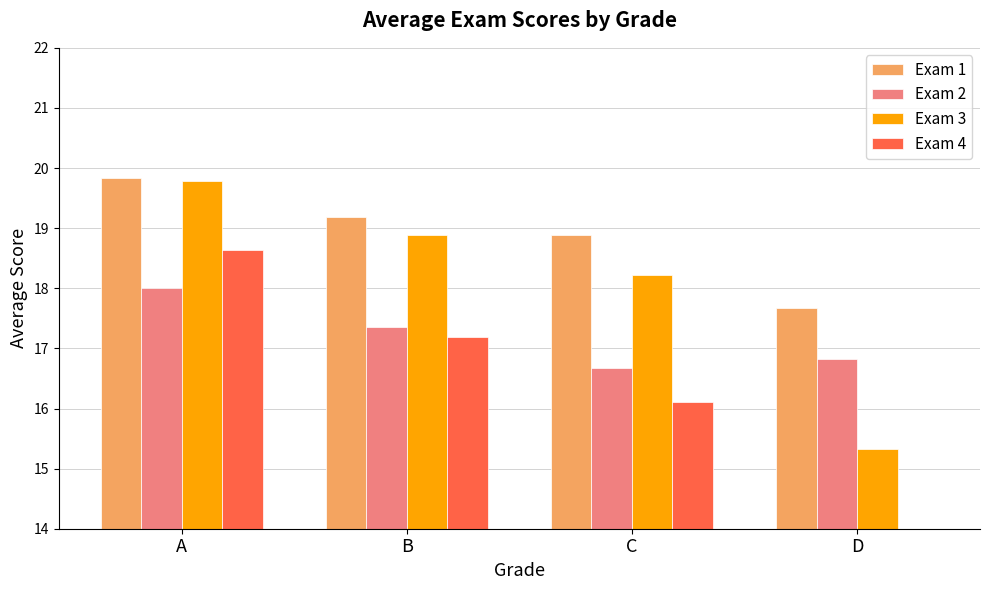

What is the difference between the maximum and minimum values in the Exam 4 series?

5.1